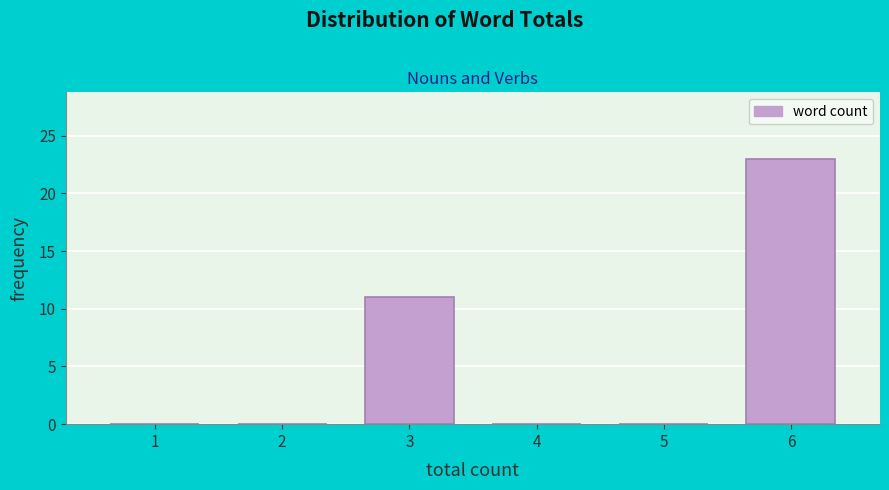

Reading left to right, extract all data points from this chart.

1=0	2=0	3=11	4=0	5=0	6=23